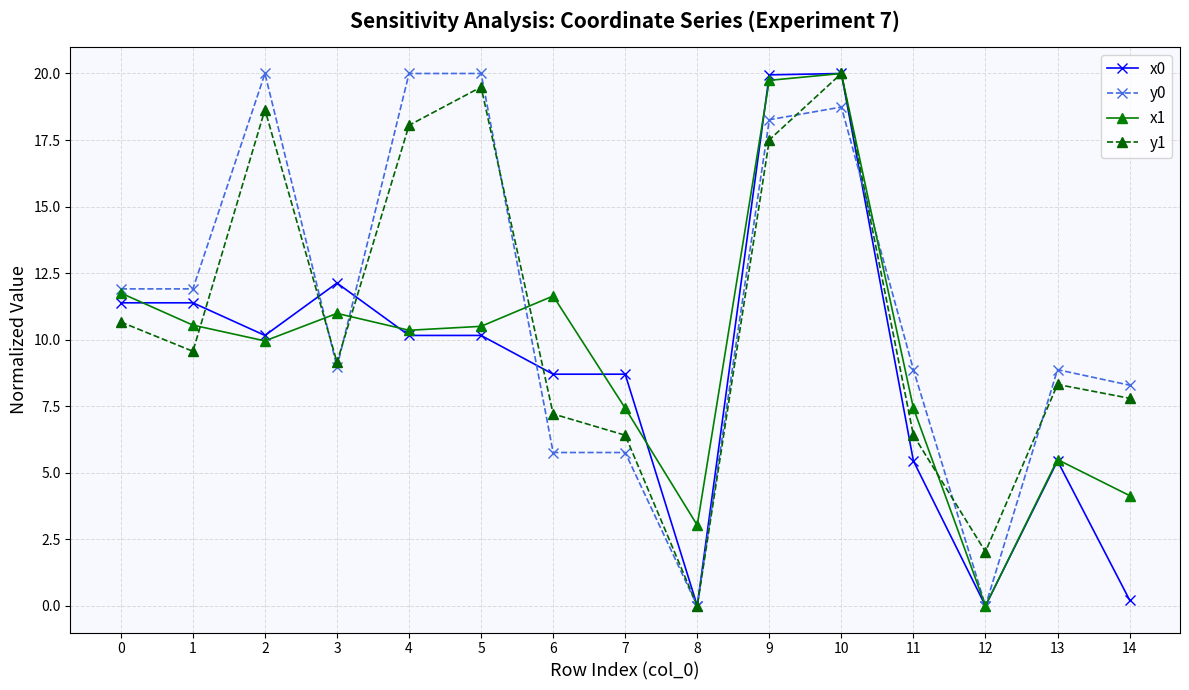

The value of y1 at 2 is 8.8. True or false?

False